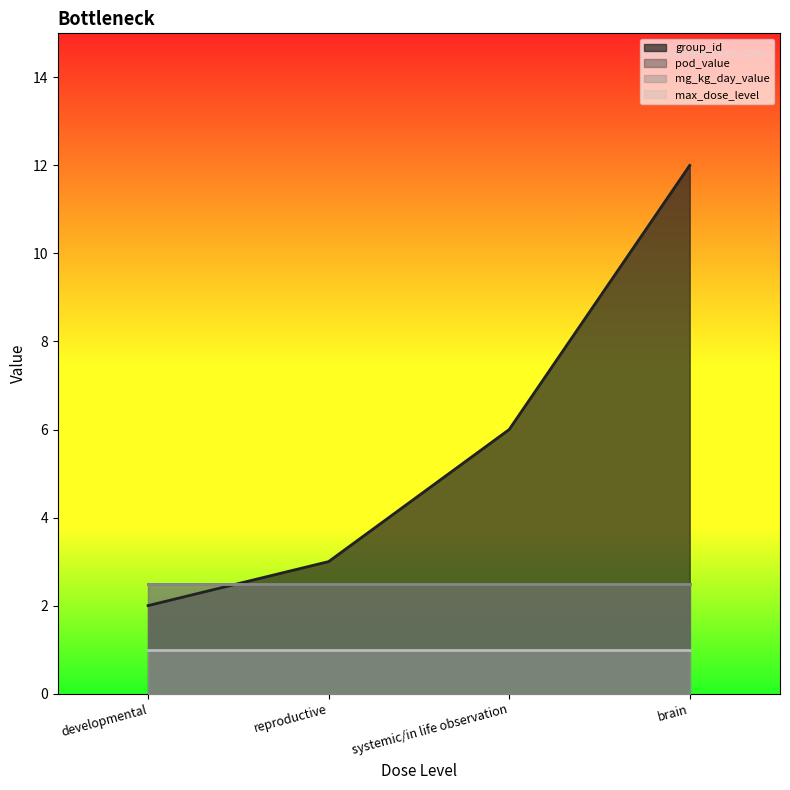

List the labels in order of mg_kg_day_value value, smallest first.

developmental, reproductive, systemic/in life observation, brain